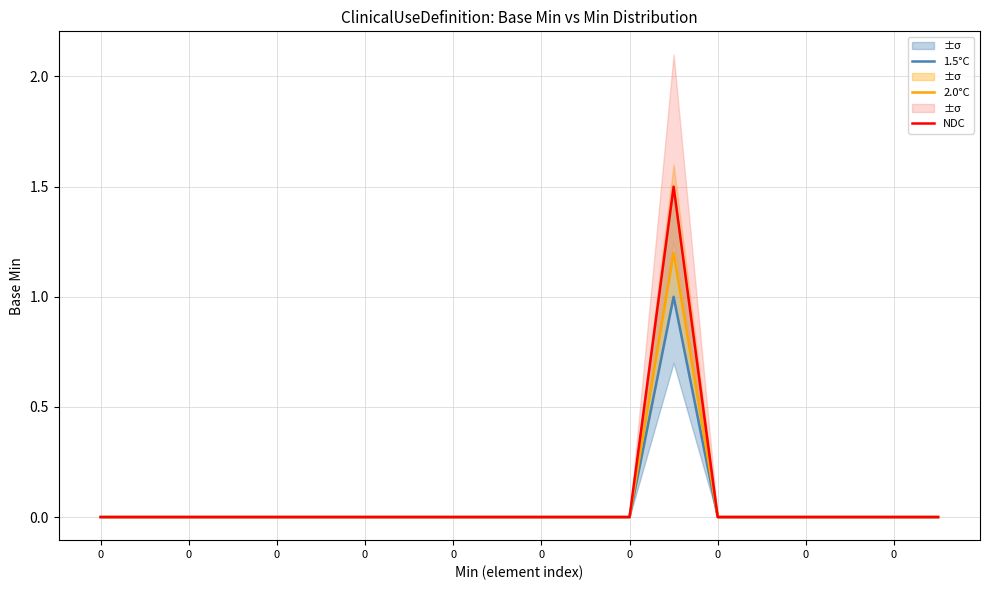

Which category has the highest value across all series?

13